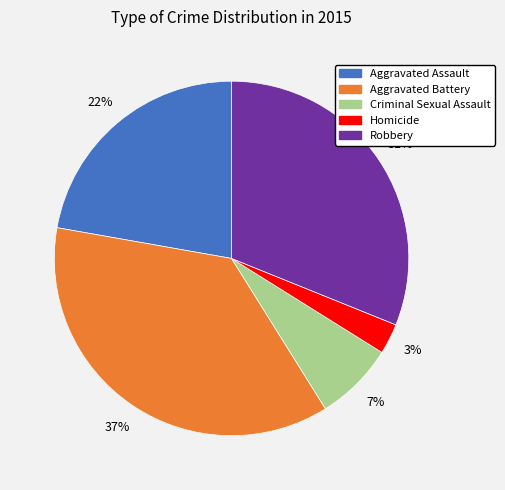

What is the smallest slice in the pie chart?

Homicide